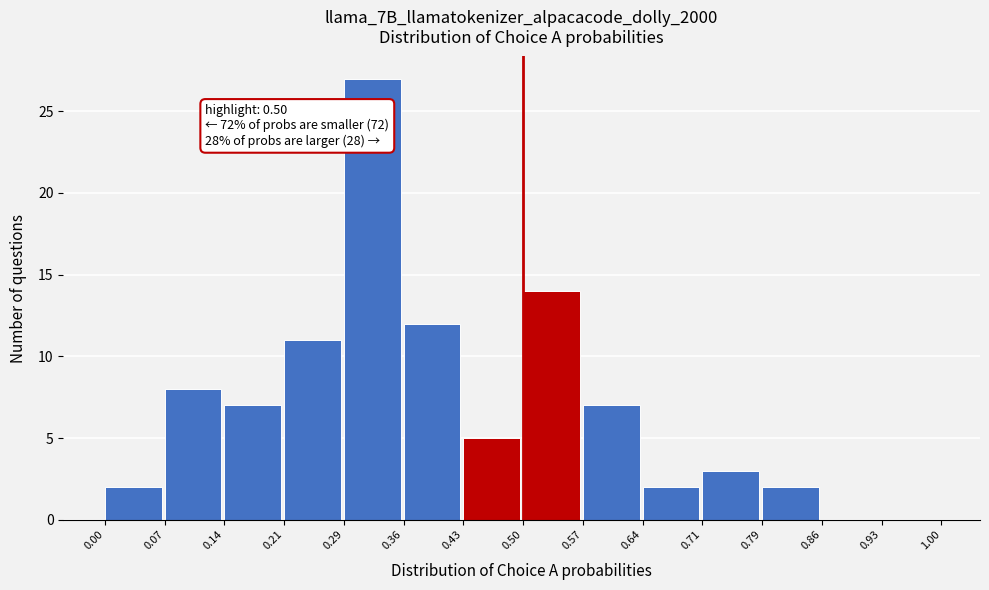

Which range on the x-axis has the tallest bar?

0.29 to 0.36